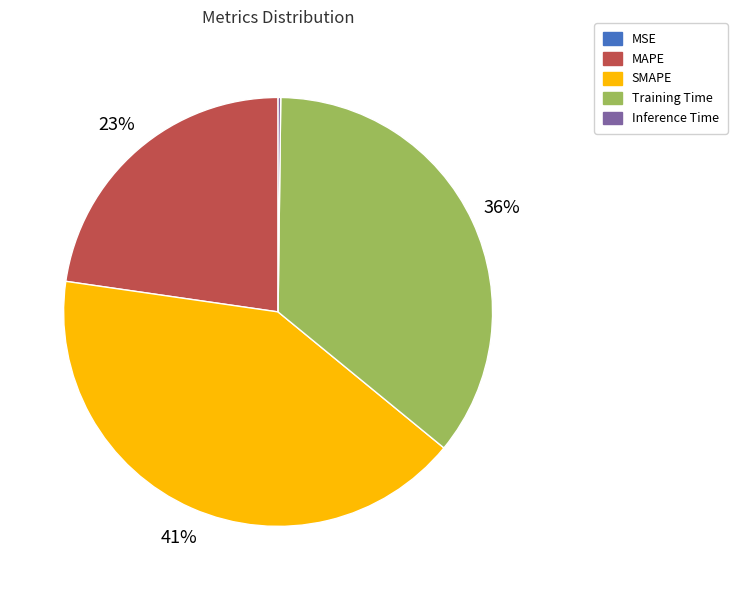

Is the sum of MAPE and Training Time greater than half?

Yes